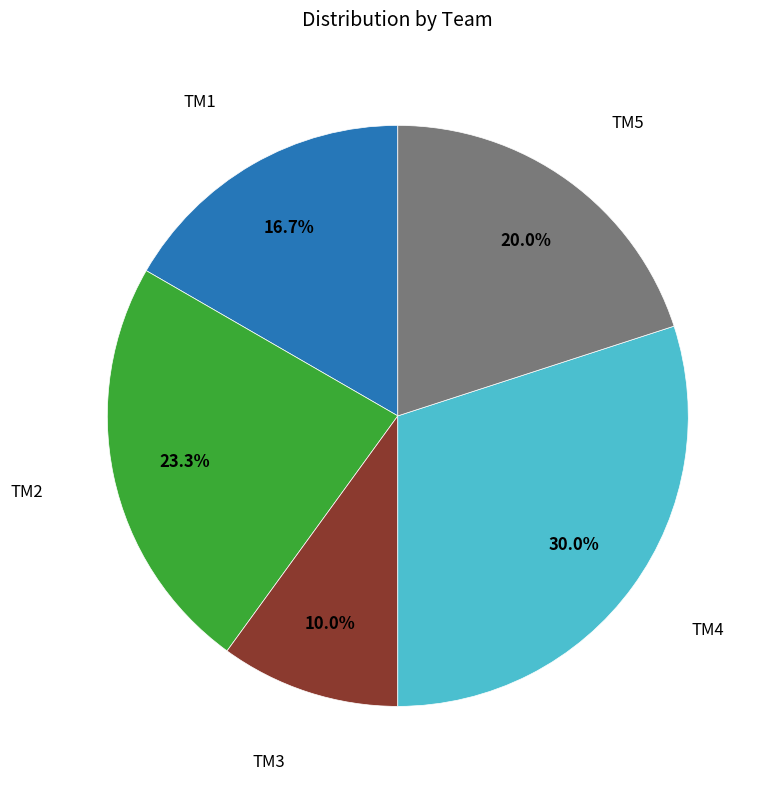

How many segments does this pie chart have?

5